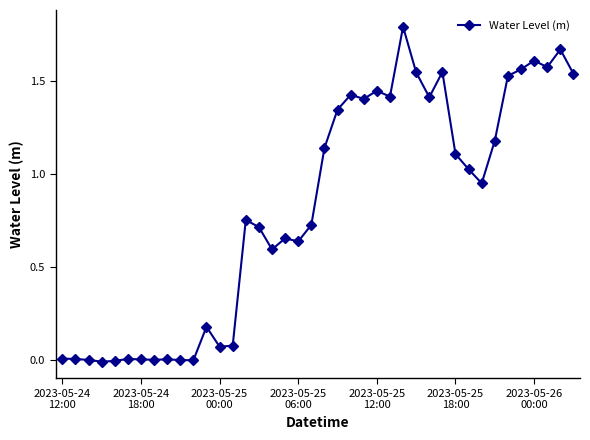

What is the maximum value shown in the chart?

1.8